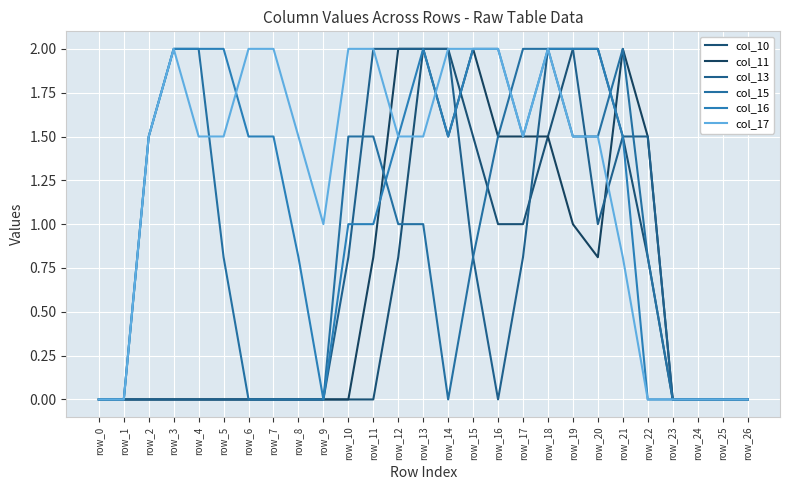

At which category does col_17 reach its first local peak?

row_3